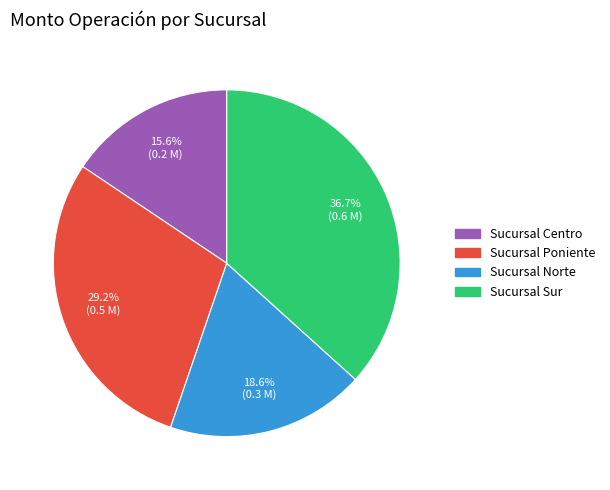

Is Sucursal Poniente the majority of the pie?

No